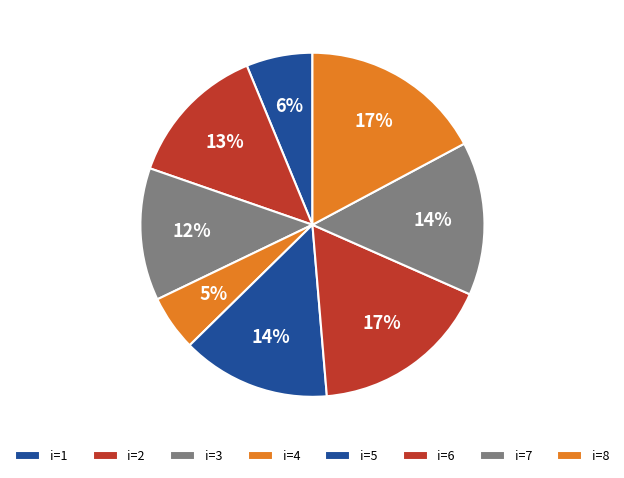

Count the number of slices in the pie.

8